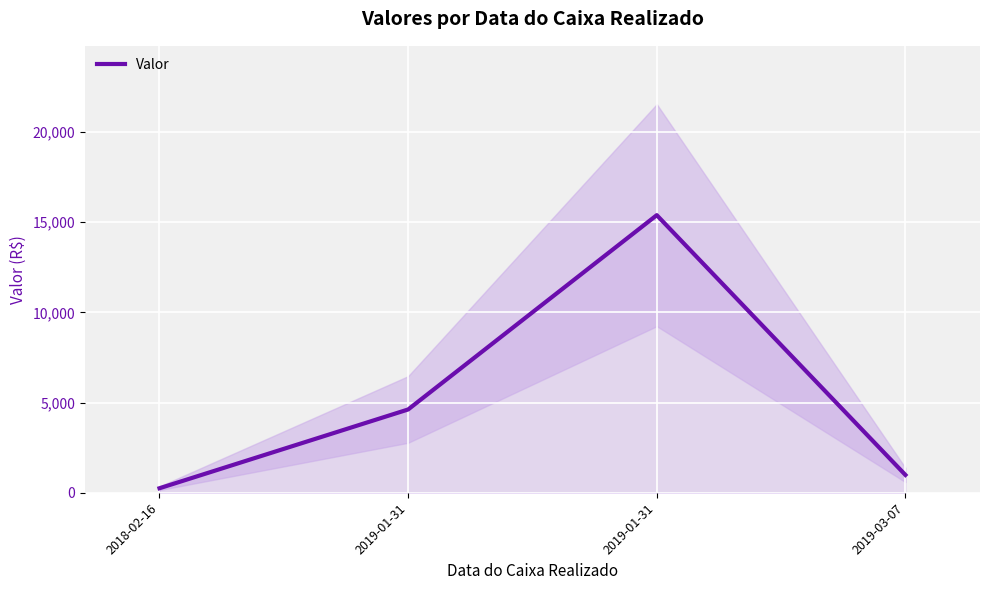

How many lines are shown in the chart?

1